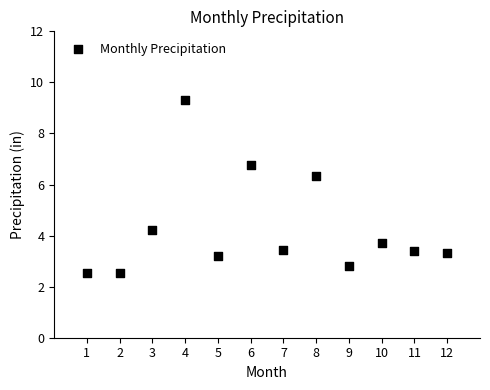

What Y value in the scatter plot is closest to 5?

4.2